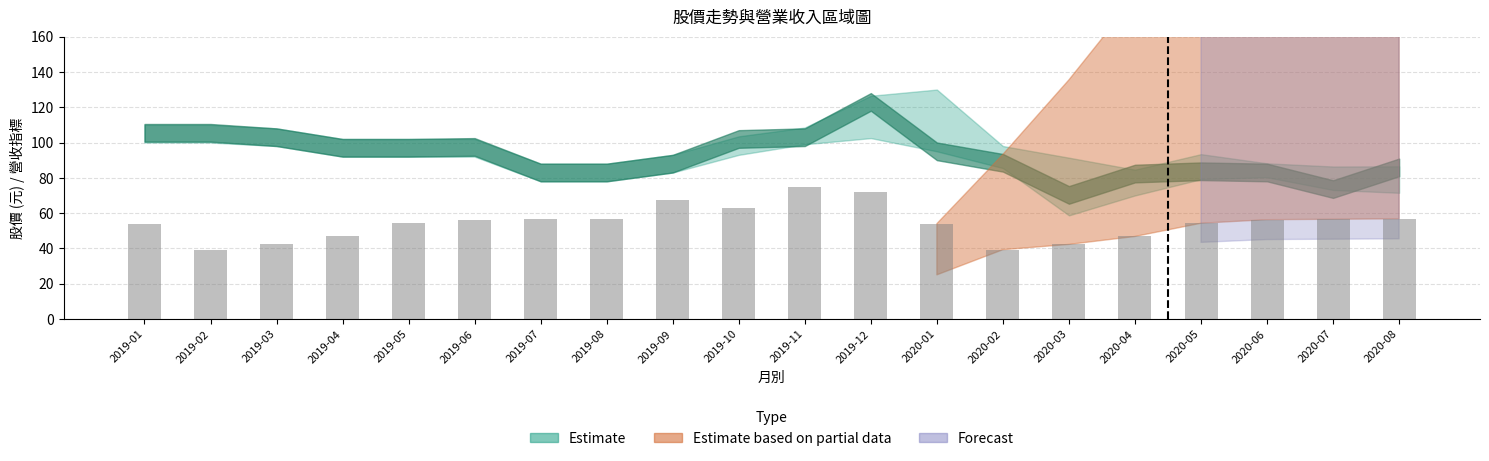

What is the difference between the values at 2019-05 and 2019-10?

8.5